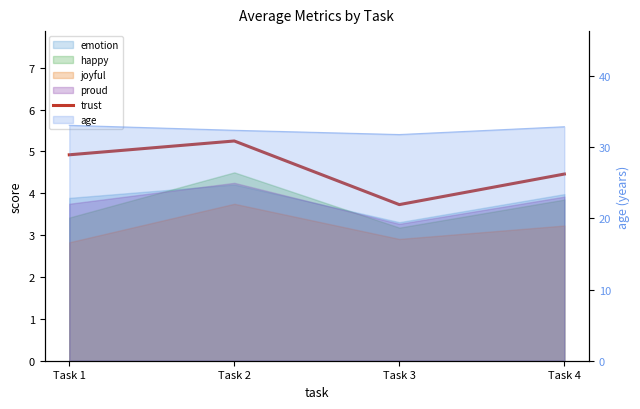

What is the maximum value shown in the chart?

5.2